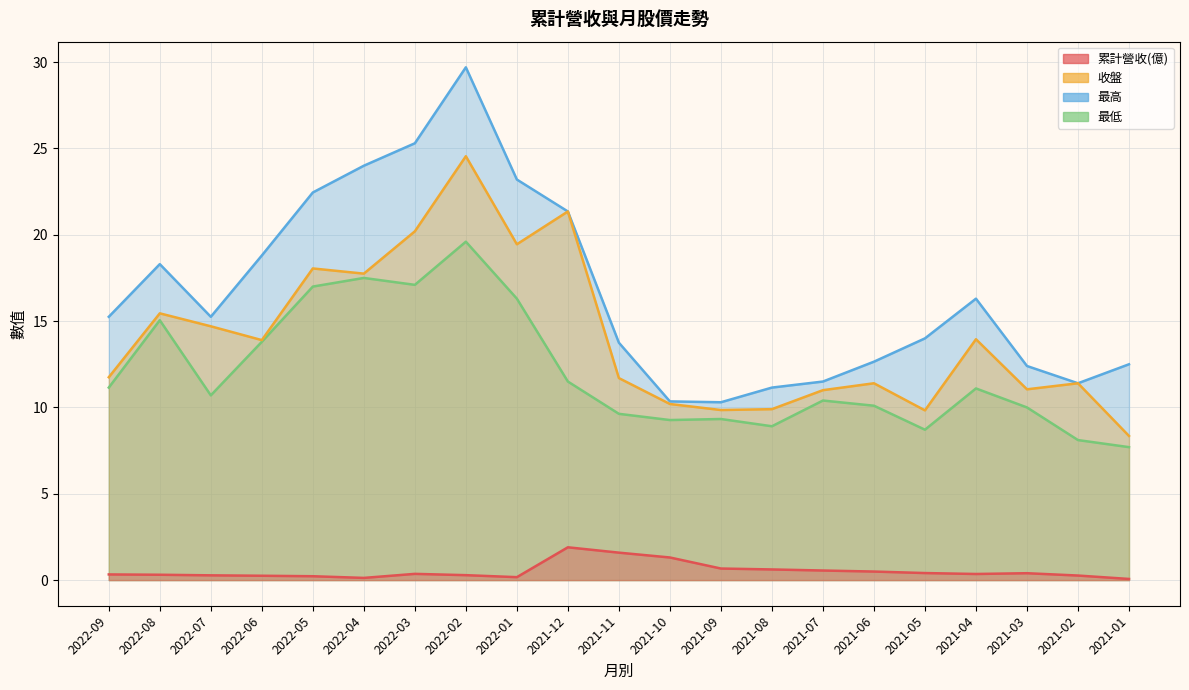

What position from the left is 2021-10?

12